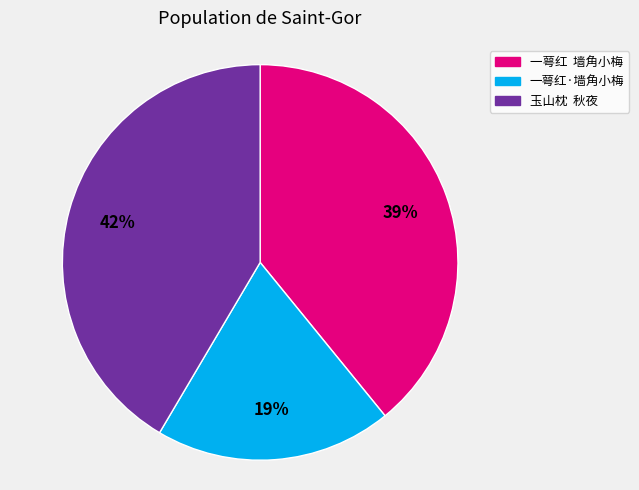

Is there a majority slice in this chart?

No